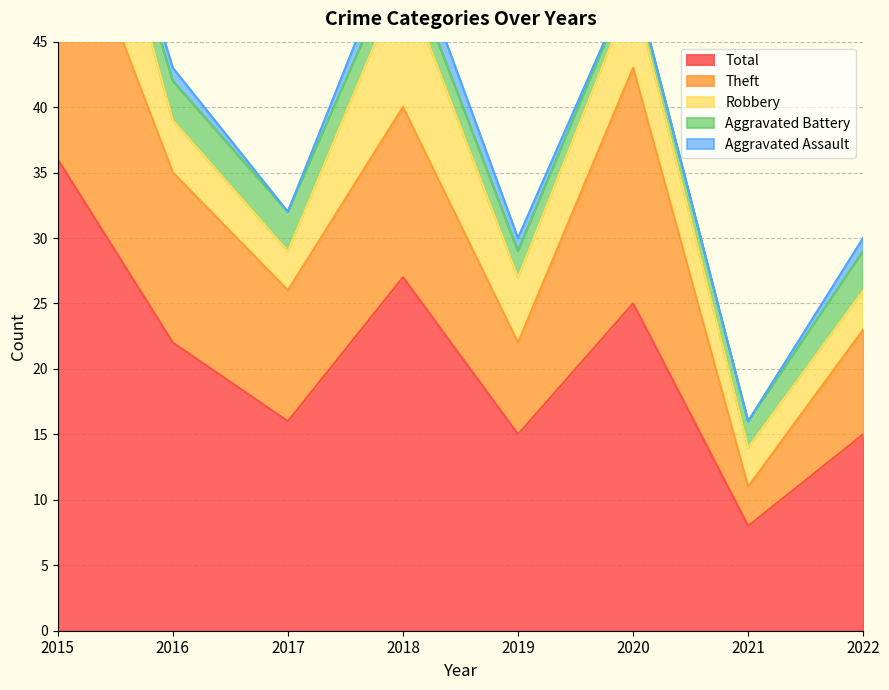

The Robbery series shows 4 at 2021. True or false?

False